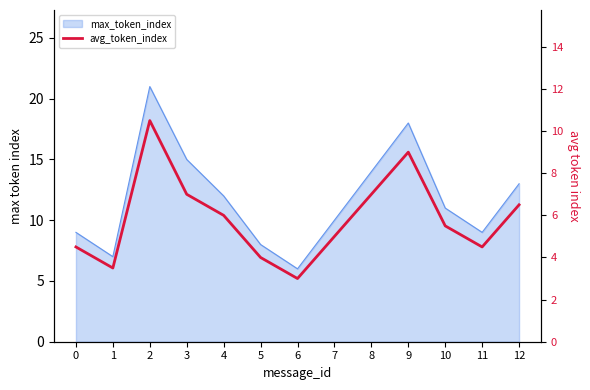

Does the chart have visible grid lines?

No